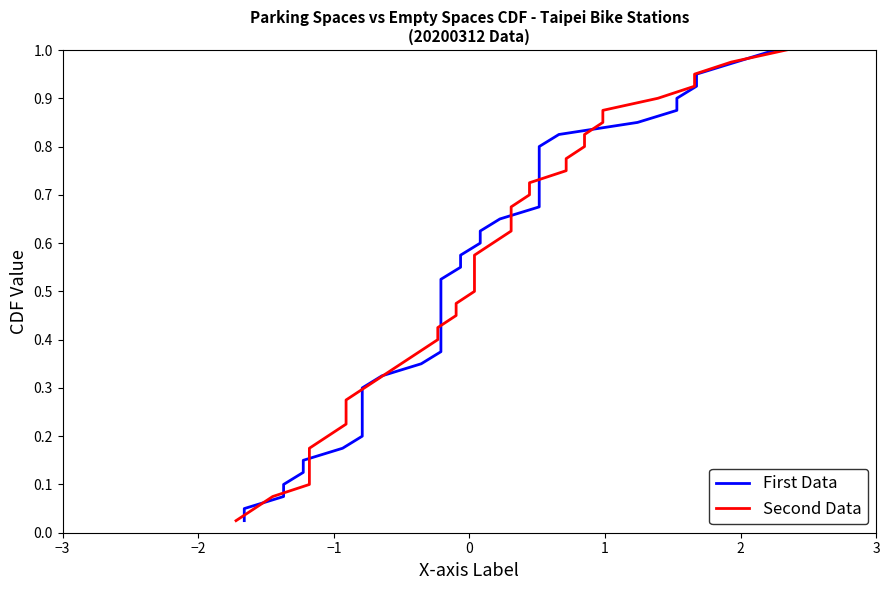

List the series in order of their peak value, lowest first.

First Data, Second Data